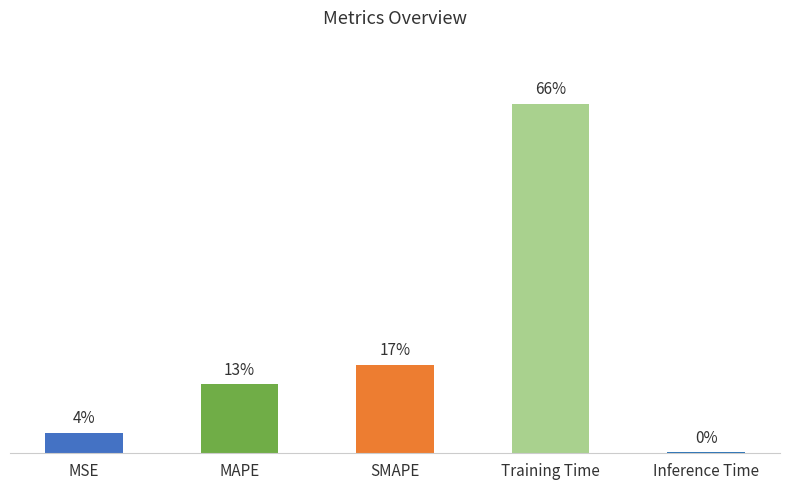

What is the value of the 3rd bar from the left?

0.6